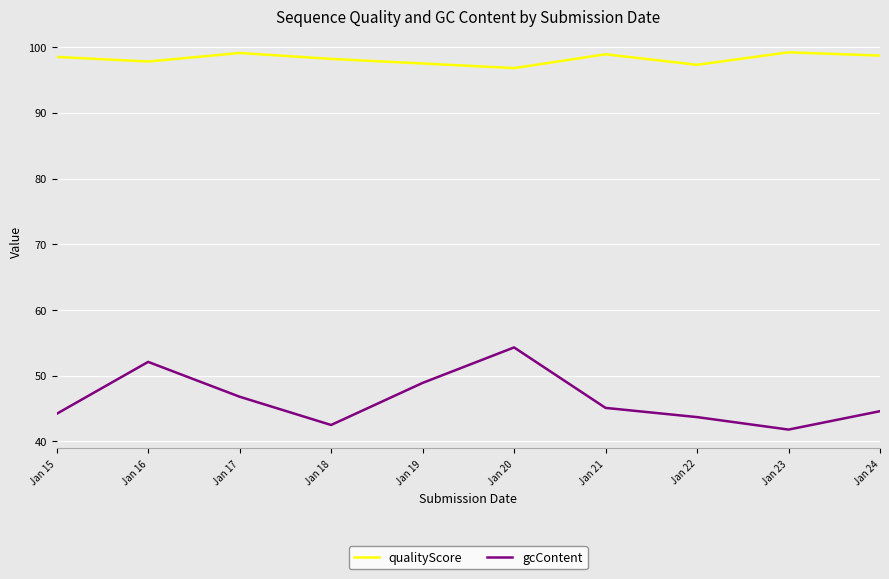

Rank the series at Jan 24 from highest to lowest value.

qualityScore, gcContent